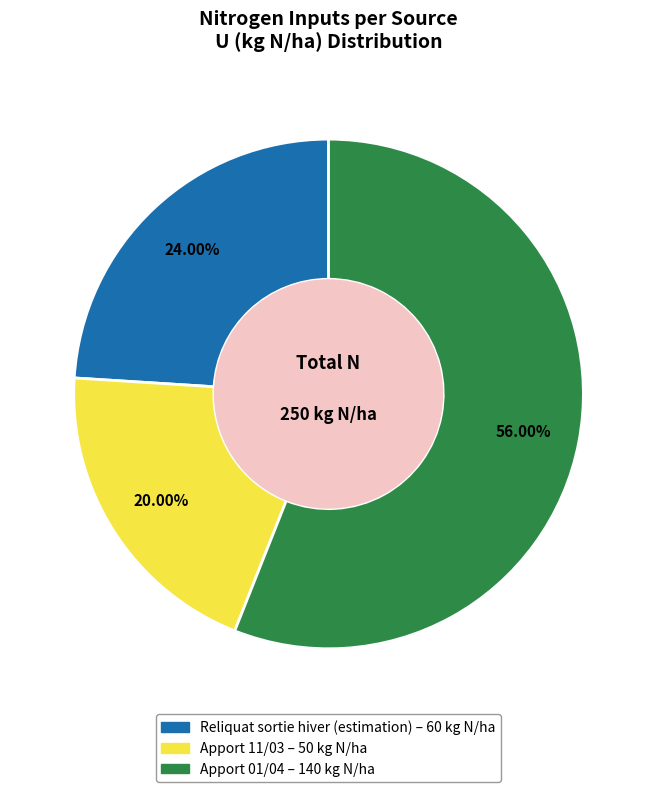

To the nearest percent, what is the difference between the Reliquat sortie hiver (estimation) and Apport 01/04 slice percentages?

32%